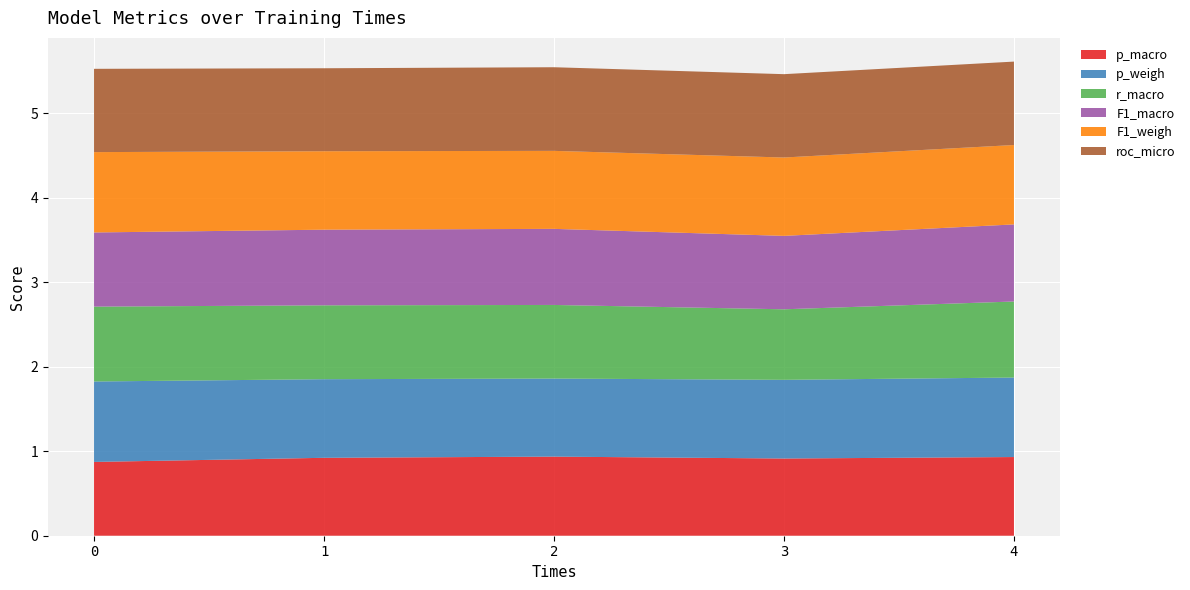

Reading left to right, what are all the values shown in this chart?

p_macro: 0.9	0.9	0.9	0.9	0.9
p_weigh: 1.0	0.9	0.9	0.9	0.9
r_macro: 0.9	0.9	0.9	0.8	0.9
F1_macro: 0.9	0.9	0.9	0.9	0.9
F1_weigh: 1.0	0.9	0.9	0.9	0.9
roc_micro: 1.0	1.0	1.0	1.0	1.0